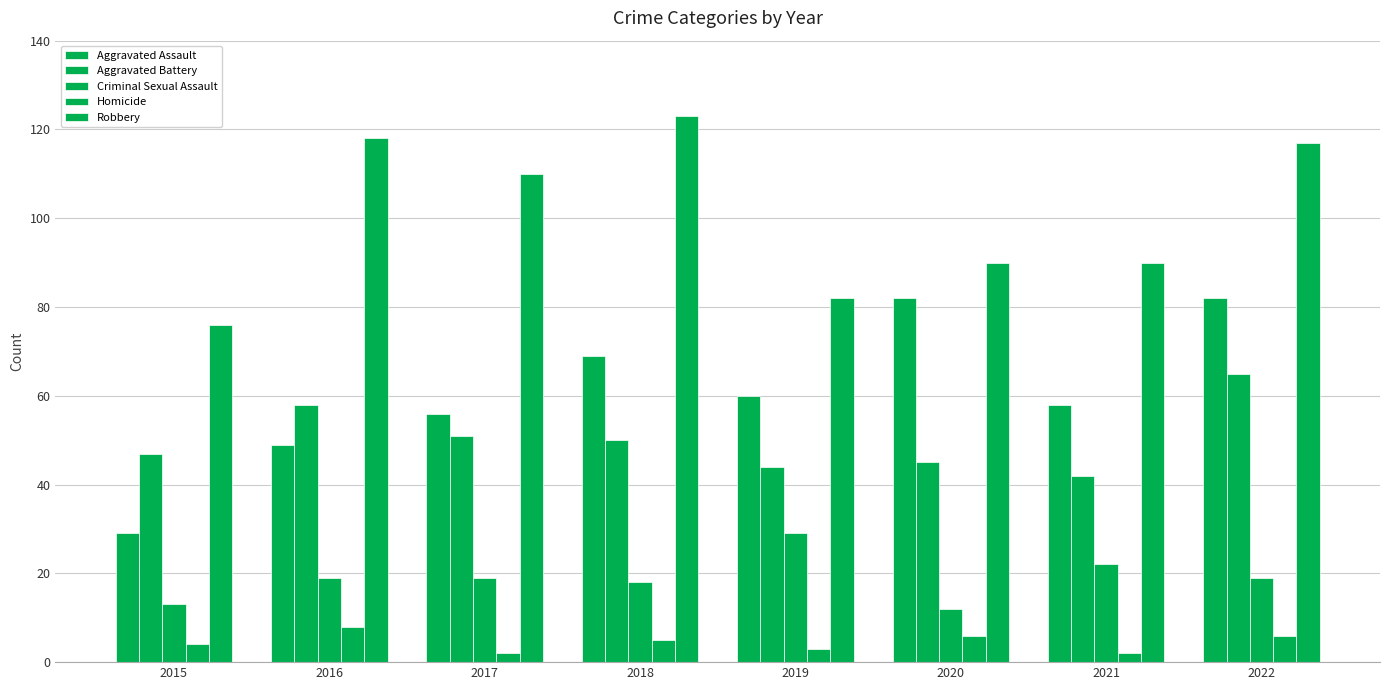

Rank the series by their maximum value, from lowest to highest.

Homicide, Criminal Sexual Assault, Aggravated Battery, Aggravated Assault, Robbery